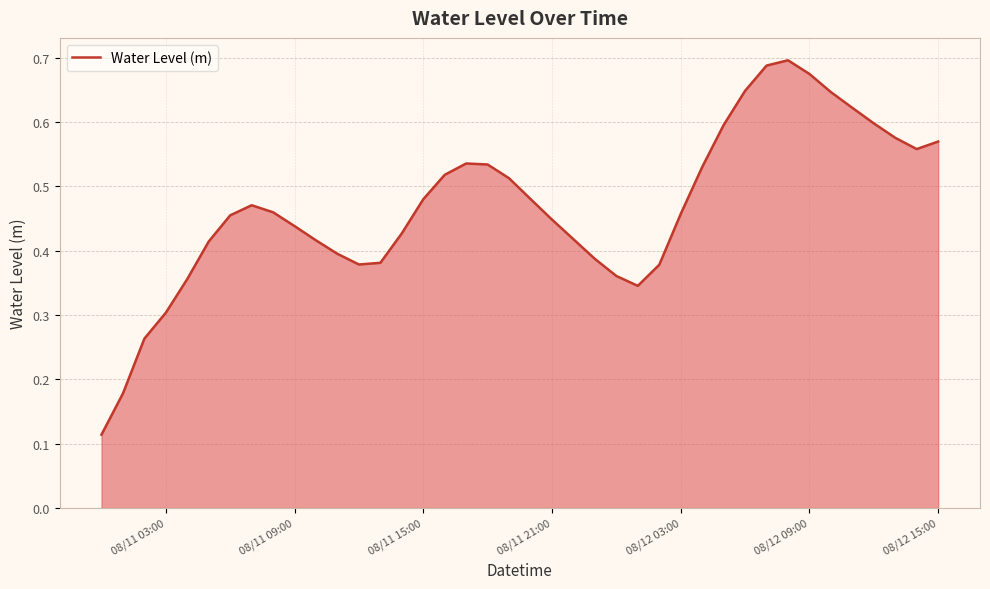

Count the values in the range 0 to 1.

40